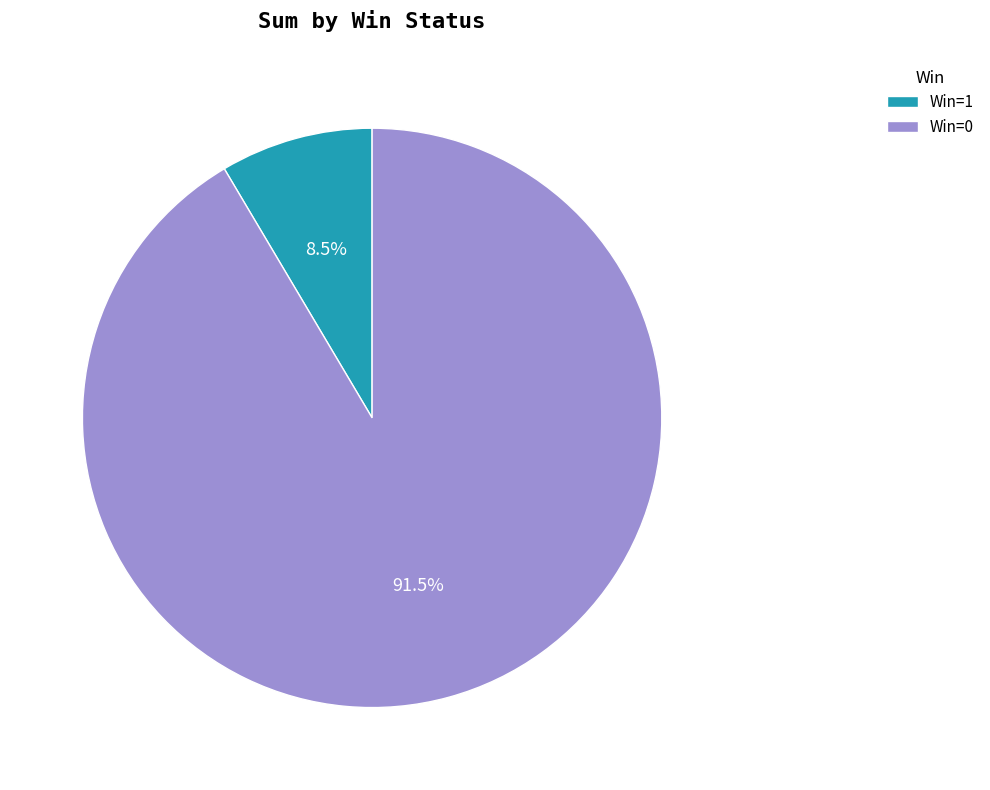

Rank the categories by value from highest to lowest.

Win=0, Win=1